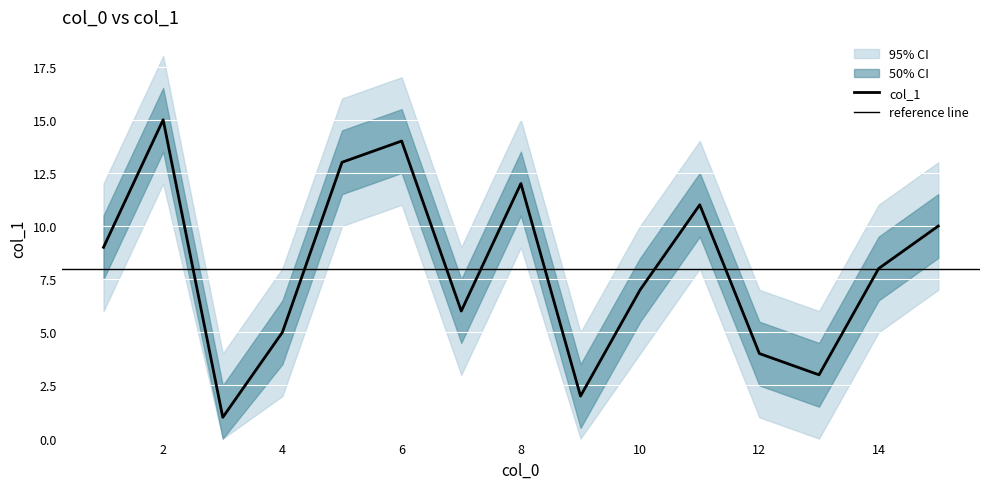

Reading right to left, list all the values displayed in this chart.

2=15	6=14	5=13	8=12	11=11	15=10	1=9	14=8	10=7	7=6	4=5	12=4	13=3	9=2	3=1